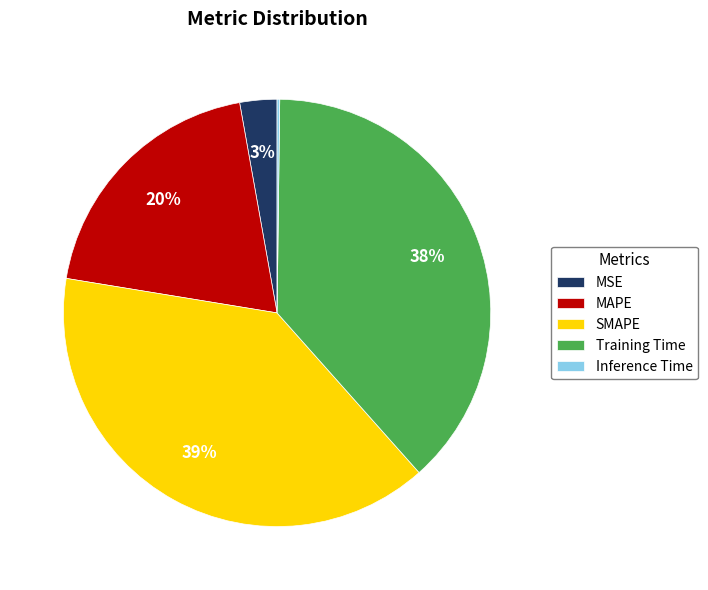

Do Training Time and MSE together represent more than half of the pie?

No